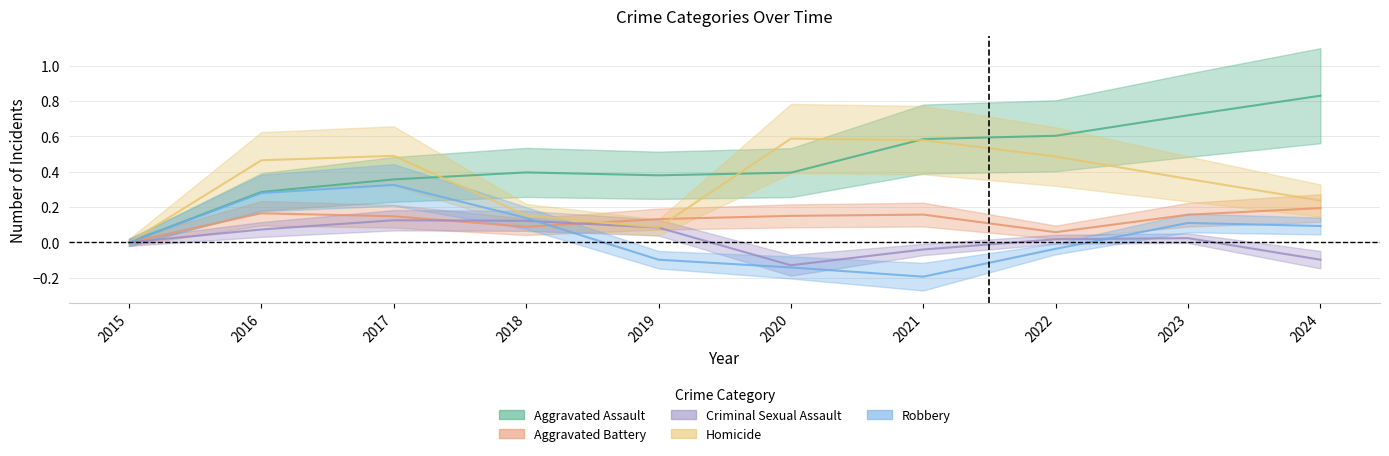

What is the total value across all series at 2017?

1.4